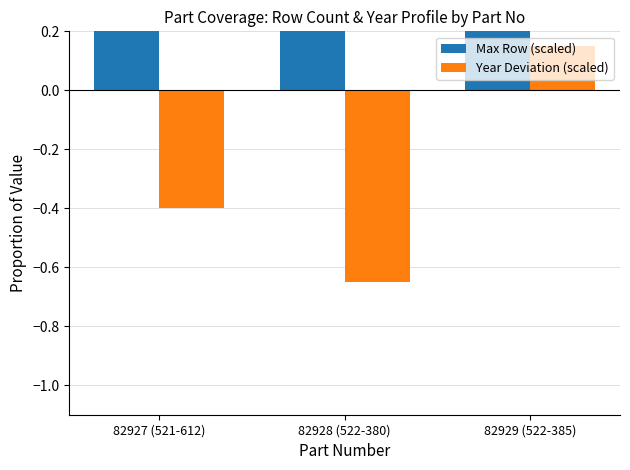

At which category is the sum across all series the highest?

82929 (522-385)